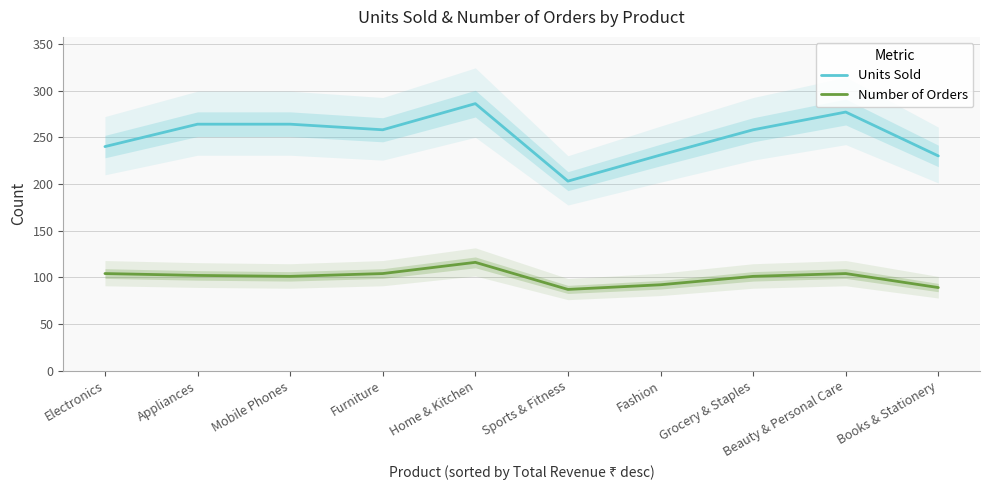

Reading right to left, extract all data points from this chart.

Units Sold: Books & Stationery=230	Beauty & Personal Care=277	Grocery & Staples=258	Fashion=231	Sports & Fitness=203	Home & Kitchen=286	Furniture=258	Mobile Phones=264	Appliances=264	Electronics=240
Number of Orders: Books & Stationery=89	Beauty & Personal Care=104	Grocery & Staples=101	Fashion=92	Sports & Fitness=87	Home & Kitchen=116	Furniture=104	Mobile Phones=101	Appliances=102	Electronics=104